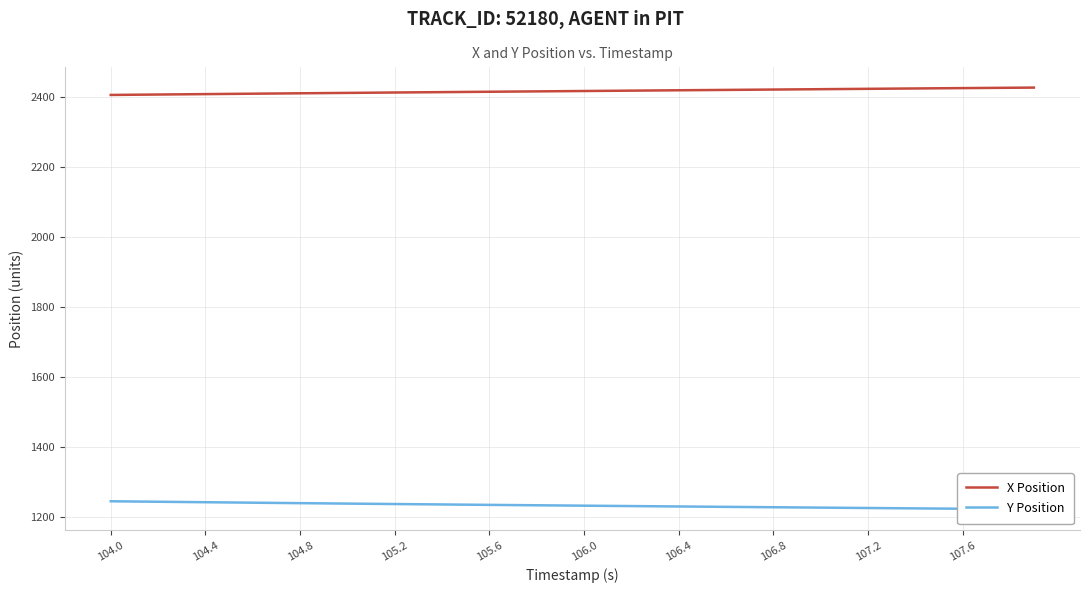

How many lines are shown in the chart?

2